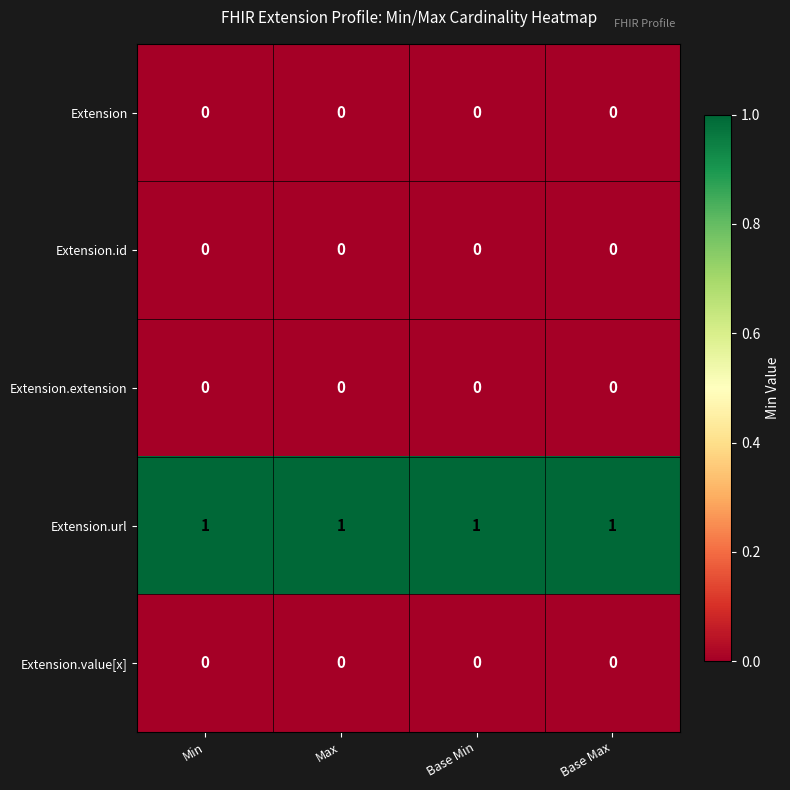

The value of Extension.url at Base Max is 1. True or false?

True